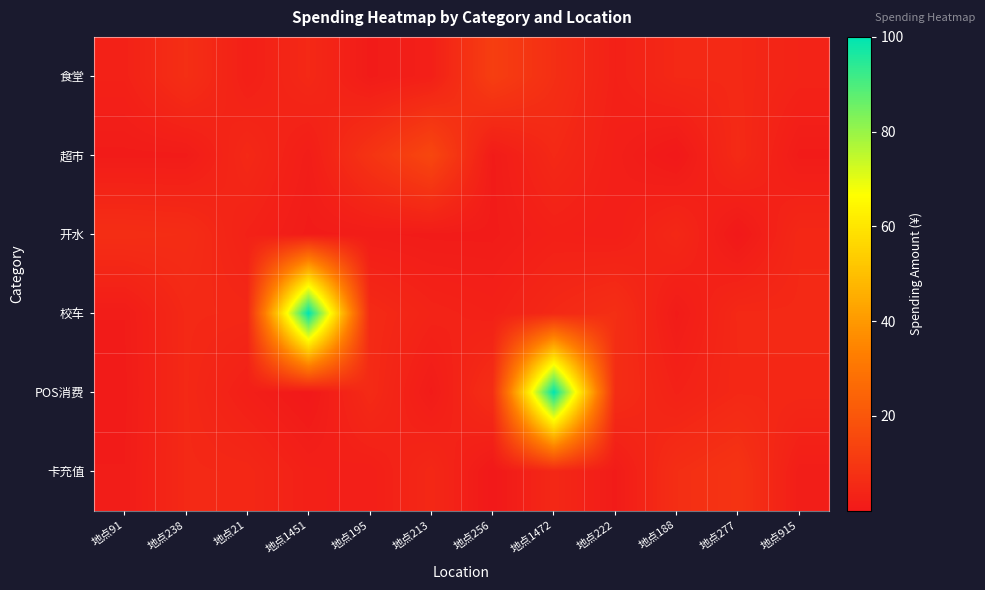

List the series in order of their peak value, lowest first.

开水, 卡充值, 食堂, 超市, 校车, POS消费